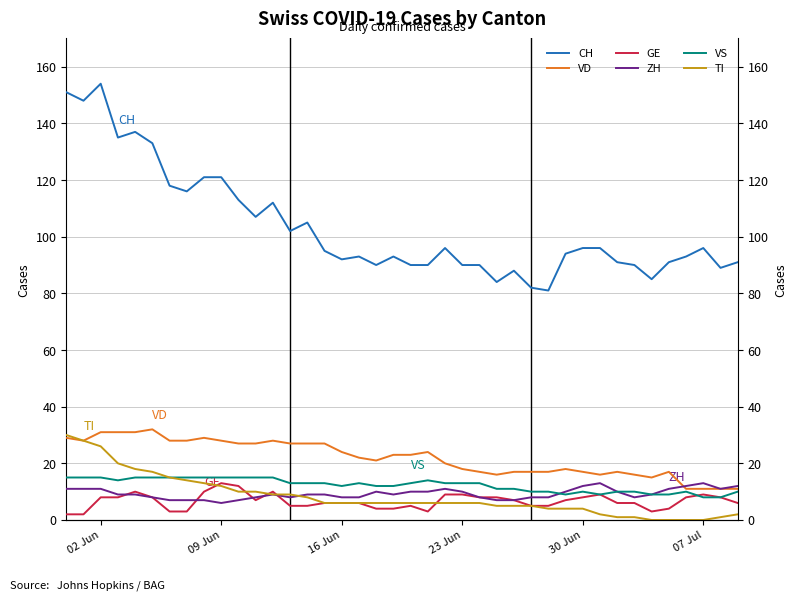

What is the average value of the GE series?

7